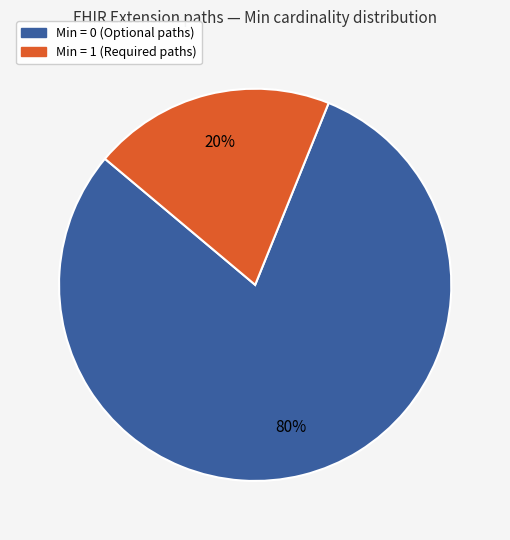

Rank the categories by value from lowest to highest.

Min = 1 (Required paths), Min = 0 (Optional paths)